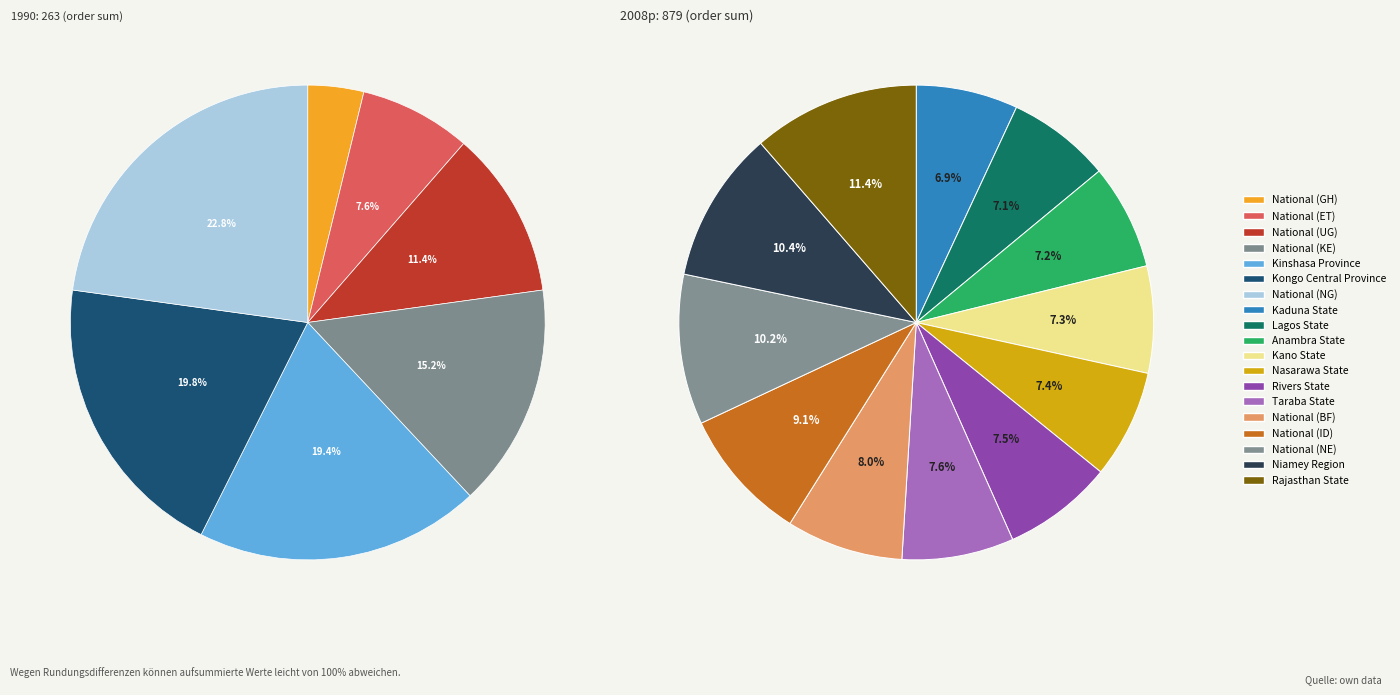

How many segments does this pie chart have?

19